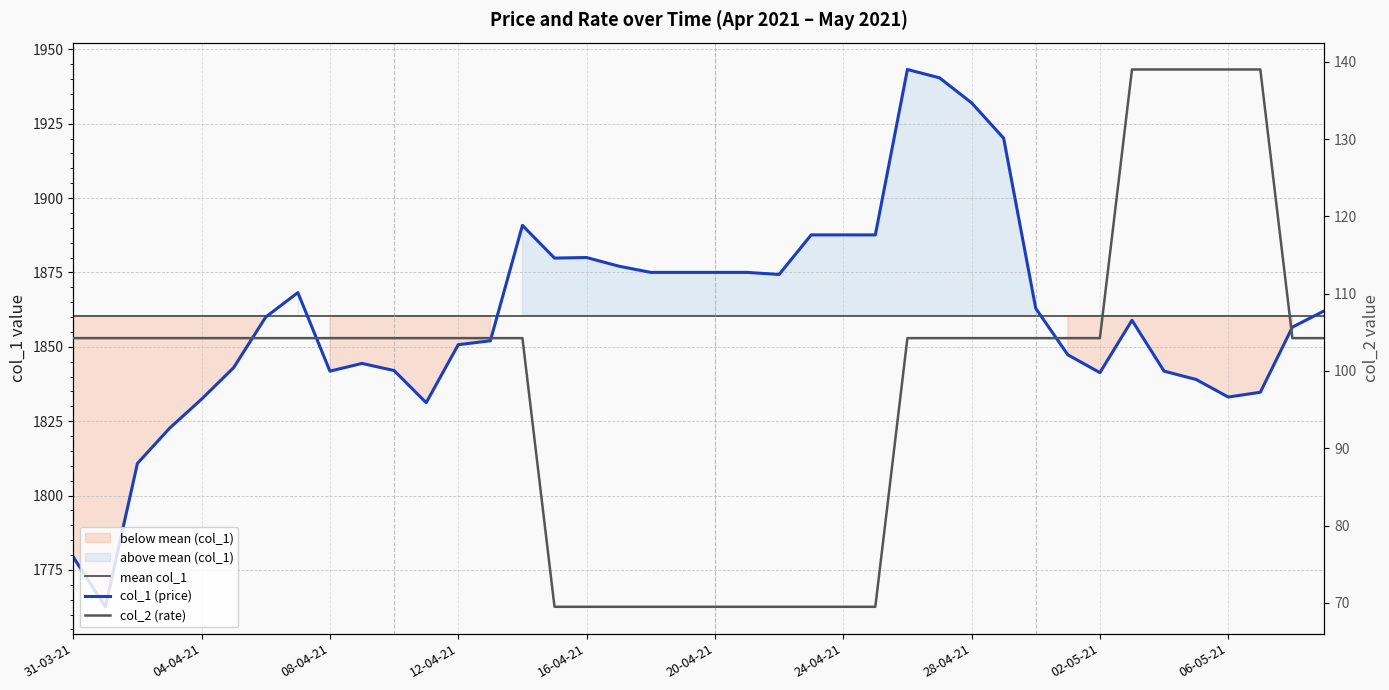

What is the difference between the second highest and second lowest values in the col_2 series?

69.5